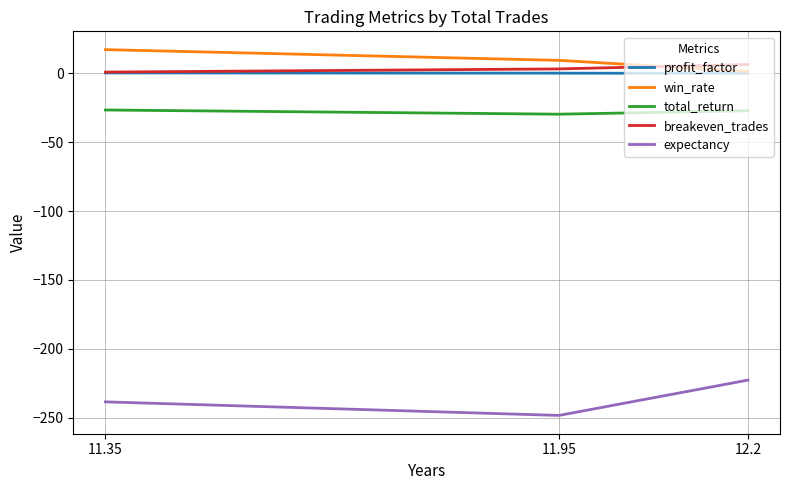

Read the breakeven_trades value at 11.95.

3.3